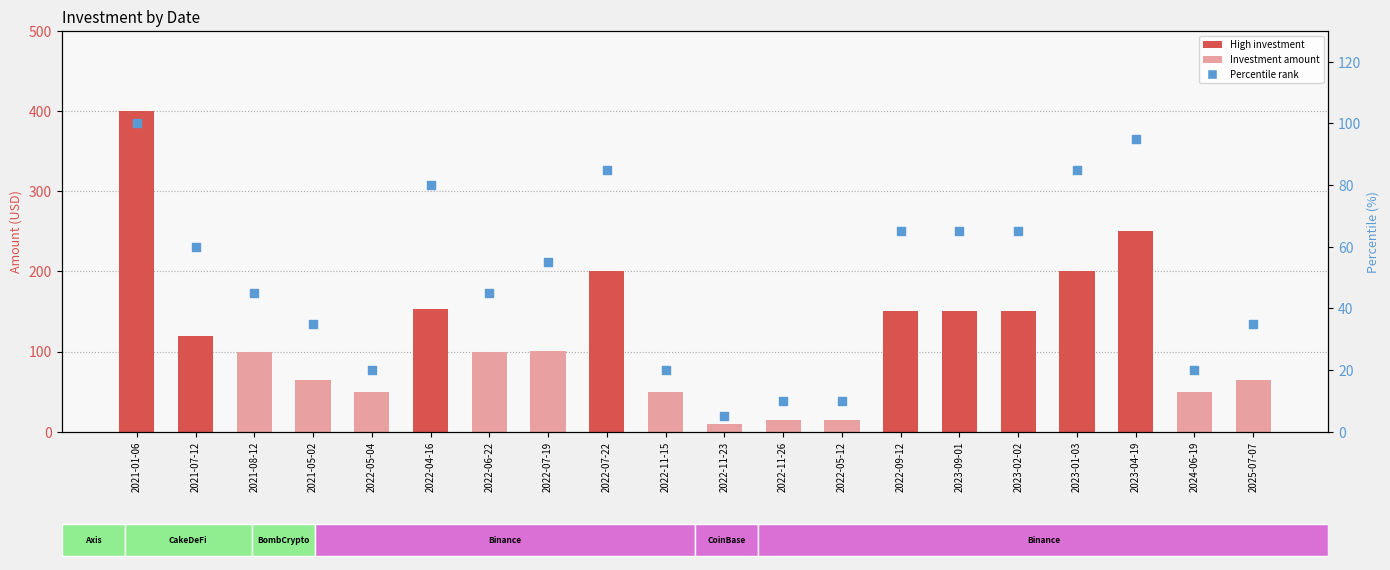

Which series reaches the maximum Y coordinate?

Investment